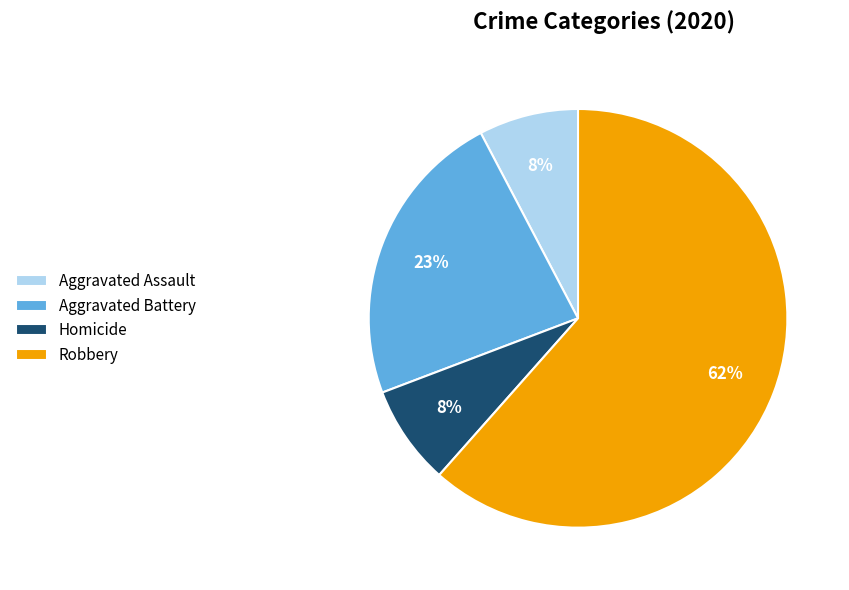

Which slice represents more than half of the pie?

Robbery